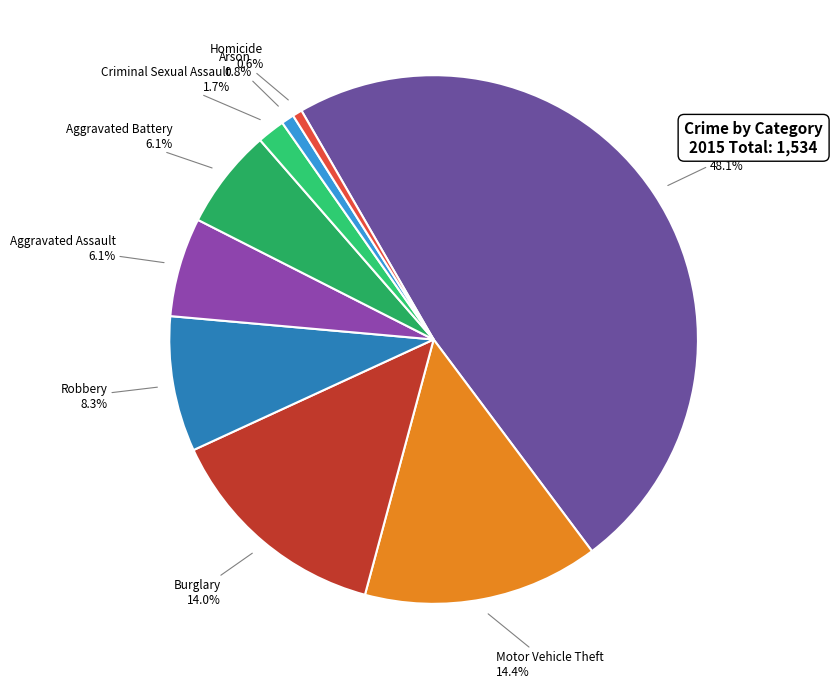

What percentage is the Aggravated Battery slice, to the nearest percent?

6%